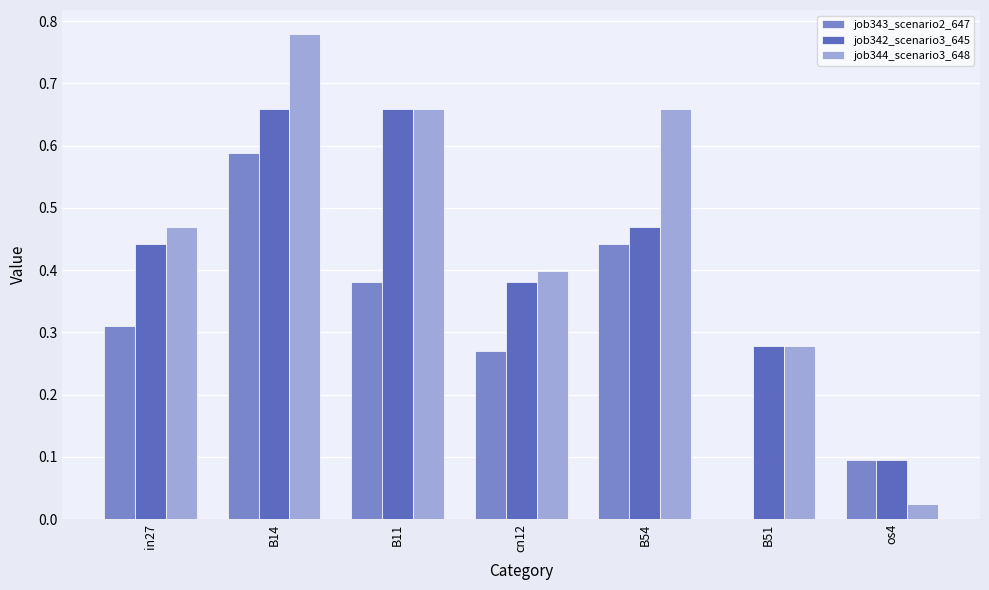

At which category does the chart reach its peak across all series?

B14